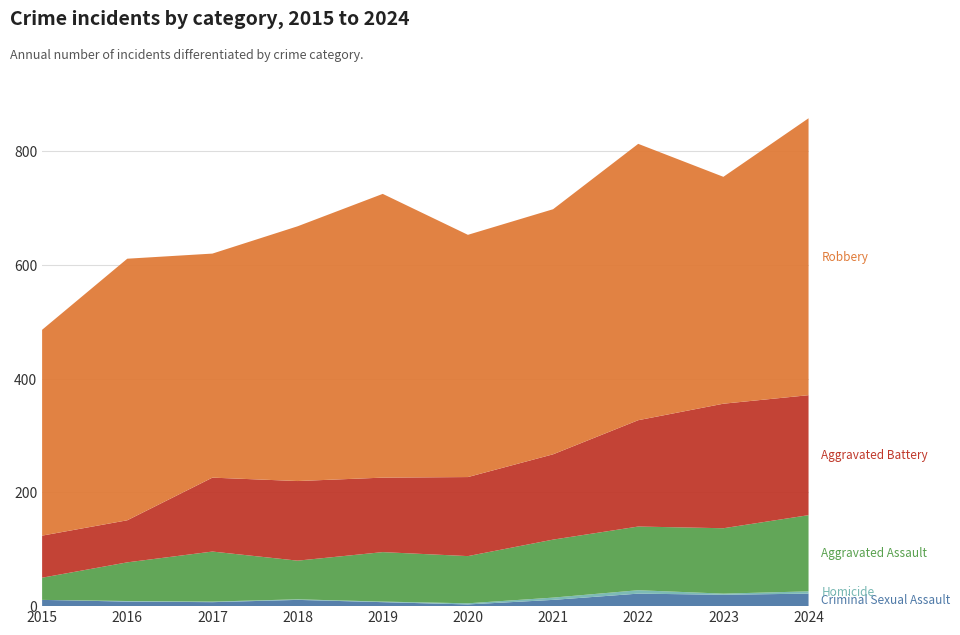

Reading left to right, extract all data points from this chart.

Criminal Sexual Assault: 2015=11	2016=8	2017=7	2018=11	2019=7	2020=3	2021=11	2022=22	2023=20	2024=22
Homicide: 2015=0	2016=1	2017=1	2018=1	2019=1	2020=2	2021=4	2022=6	2023=2	2024=4
Aggravated Assault: 2015=39	2016=68	2017=88	2018=68	2019=87	2020=83	2021=102	2022=112	2023=115	2024=134
Aggravated Battery: 2015=74	2016=74	2017=130	2018=140	2019=131	2020=139	2021=150	2022=187	2023=219	2024=211
Robbery: 2015=362	2016=460	2017=394	2018=448	2019=499	2020=426	2021=431	2022=486	2023=399	2024=487